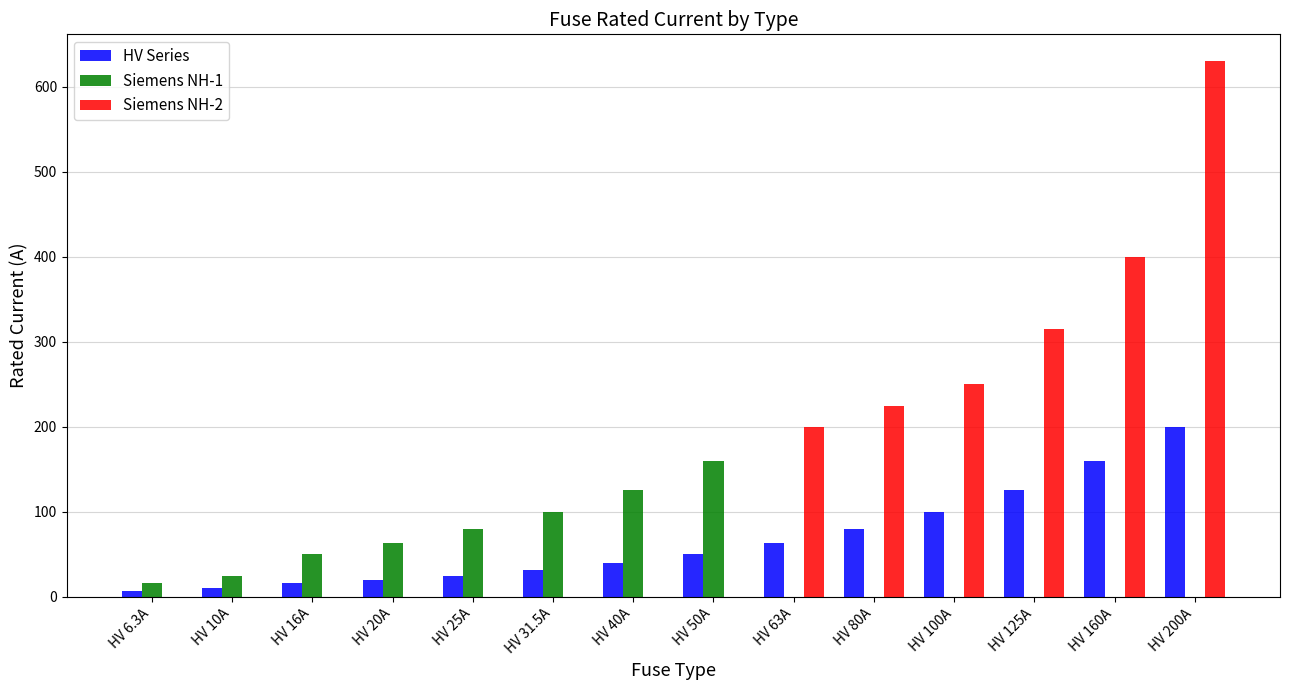

What is the sum of the Siemens NH-2 values at HV 40A and HV 80A?

224.0